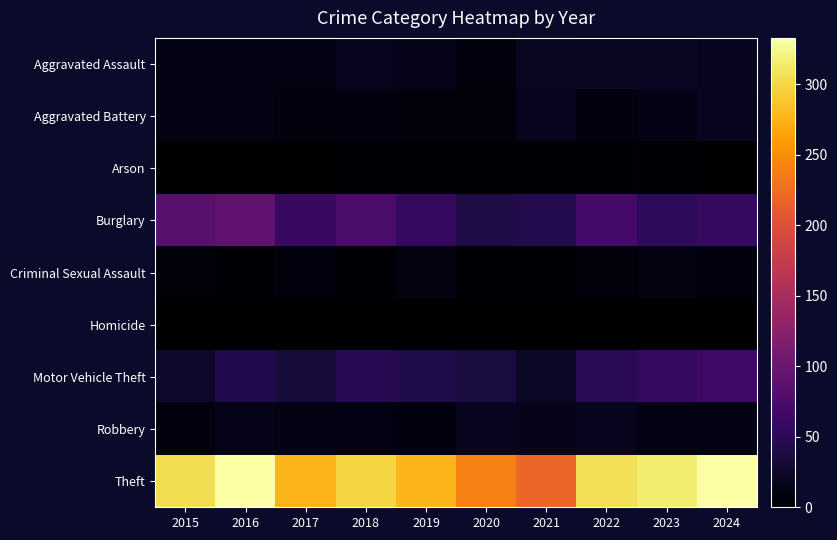

Which label corresponds to the smallest value in the chart?

2016